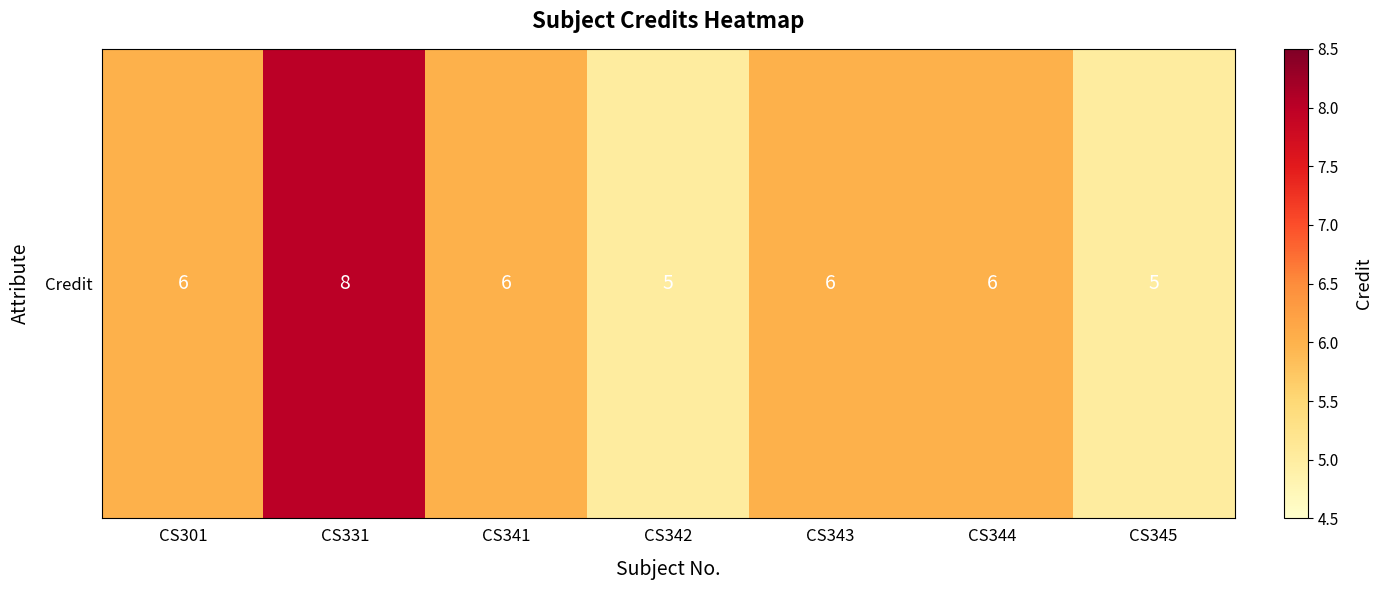

List the labels in order of value, largest first.

CS331, CS301, CS341, CS343, CS344, CS342, CS345